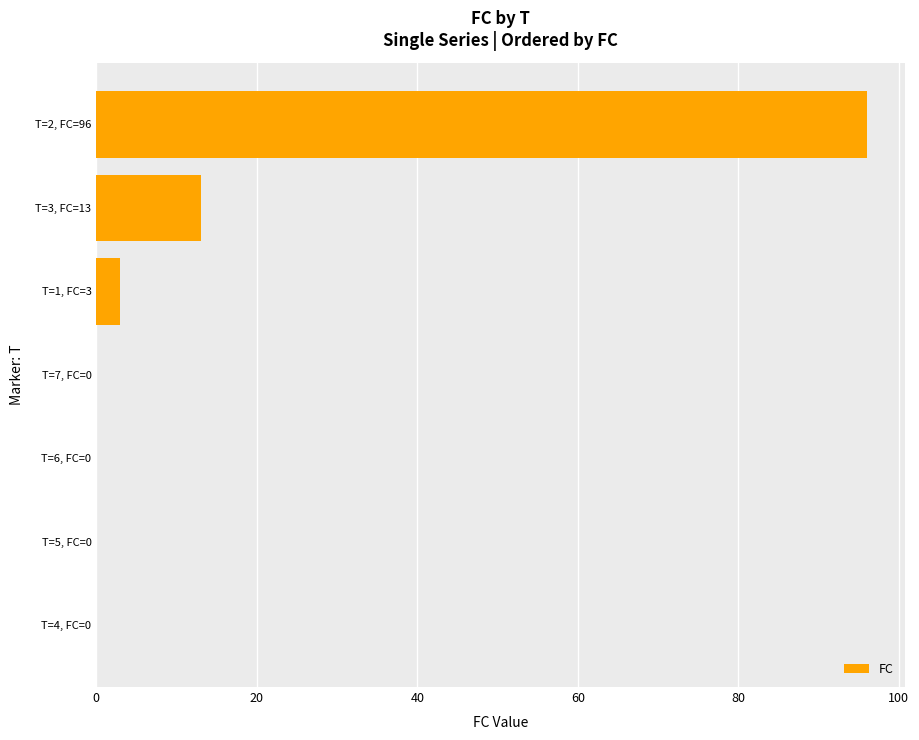

What is the greatest value displayed?

96